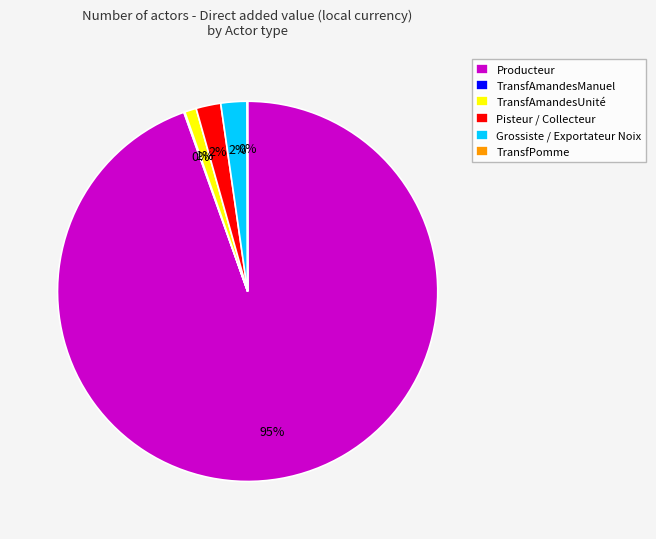

What is the largest slice in the pie chart?

Producteur